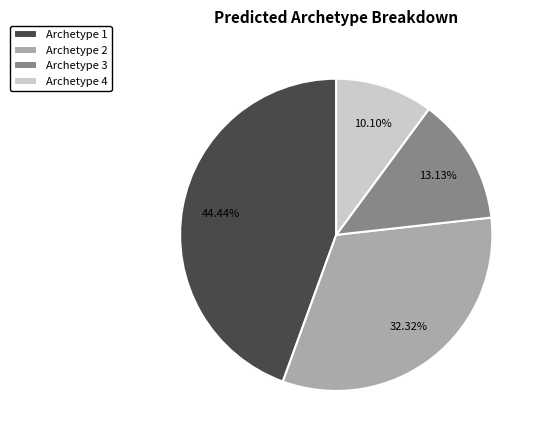

Which category has the biggest portion of the pie?

Archetype 1